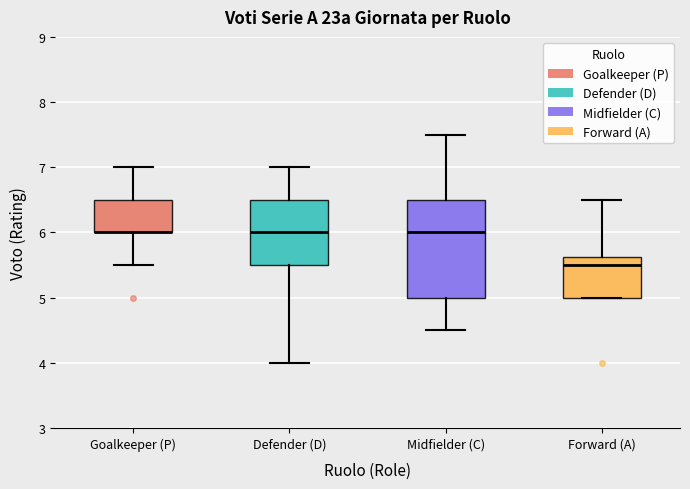

Reading left to right, read every box against the y-axis: the position of its median line, the range the box covers, and the ends of its whiskers. The values are not printed on the chart, so give them approximately, as read against the axis.

Goalkeeper (P): median 6.0 (drawn on the box's lower edge), box 6.0 to 6.5, whiskers 5.5 to 7.0
Defender (D): median 6.0, box 5.5 to 6.5, whiskers 4.0 to 7.0
Midfielder (C): median 6.0, box 5.0 to 6.5, whiskers 4.5 to 7.5
Forward (A): median 5.5, box 5.0 to 5.6, whiskers 5.0 to 6.5